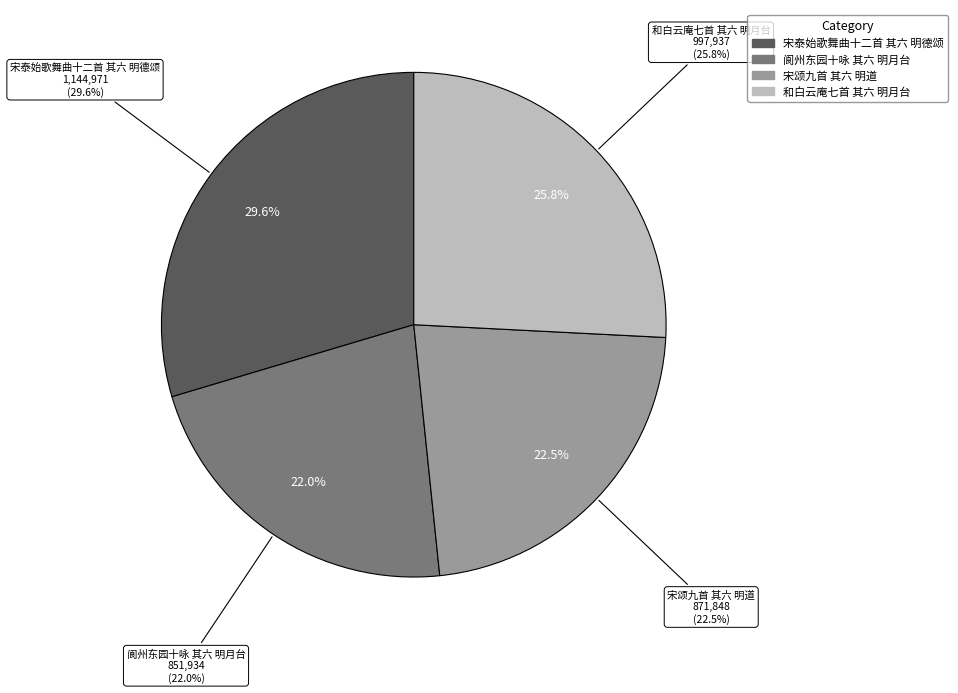

To the nearest percent, what is the combined percentage of 和白云庵七首 其六 明月台 and 阆州东园十咏 其六 明月台?

48%